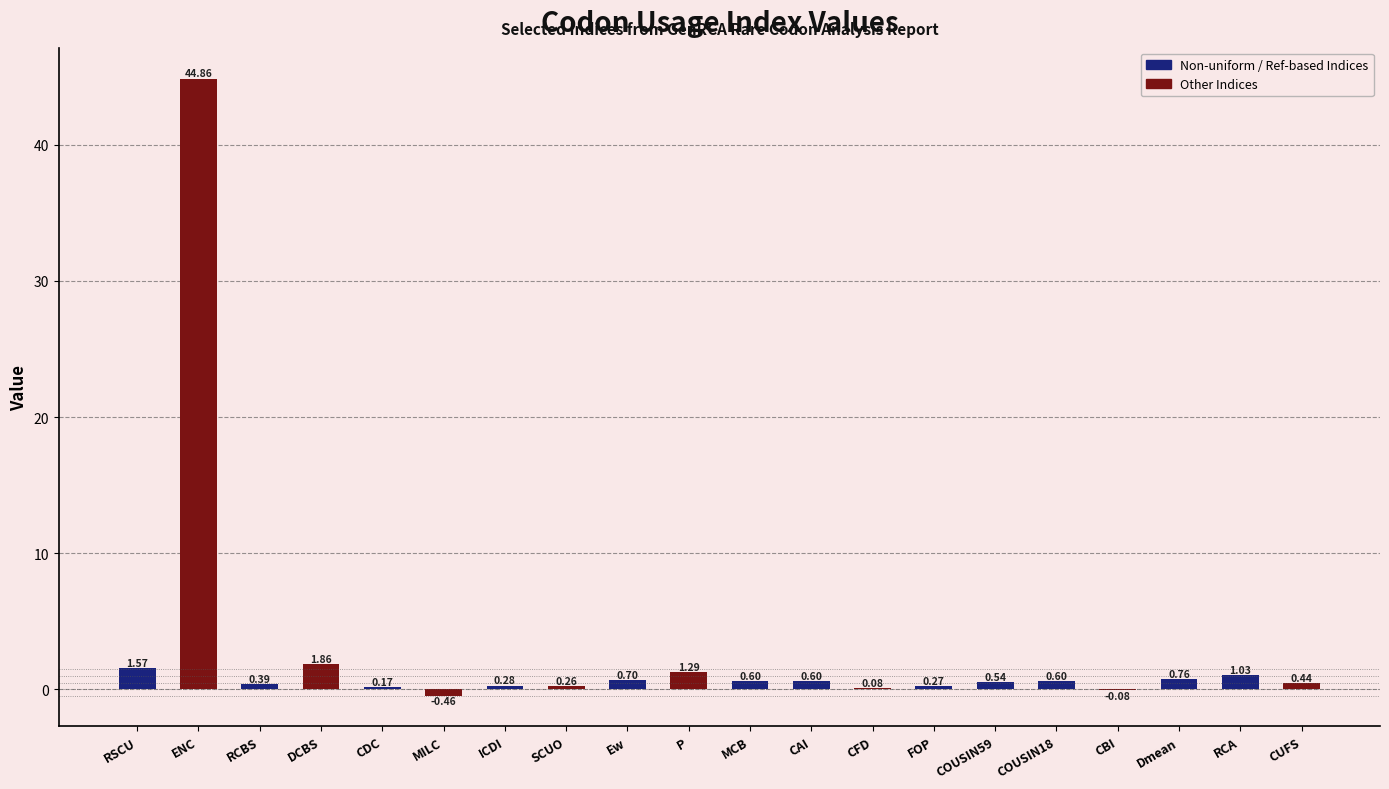

What is the sum of all values?

55.8